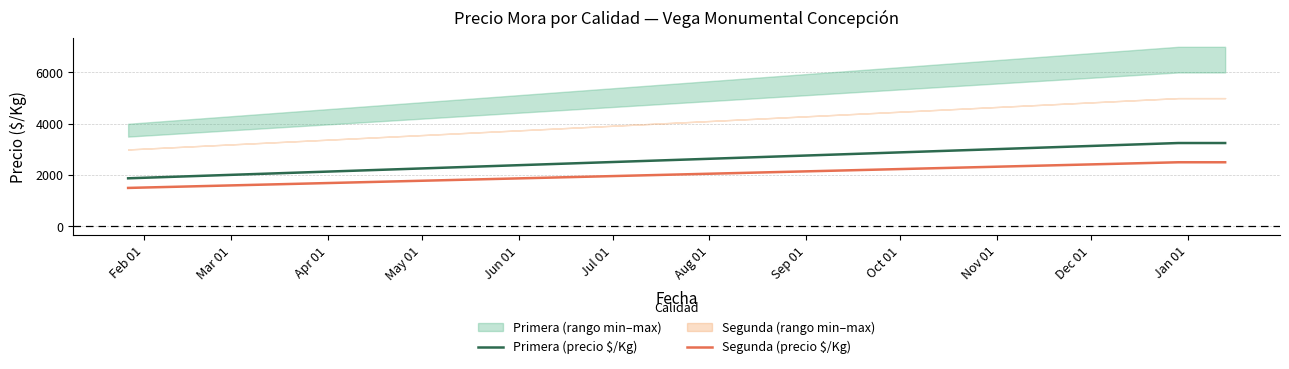

Reading left to right, transcribe all the data shown in this chart.

Primera (precio $/Kg): 1875	3250	3250
Segunda (precio $/Kg): 1500	2500	2500